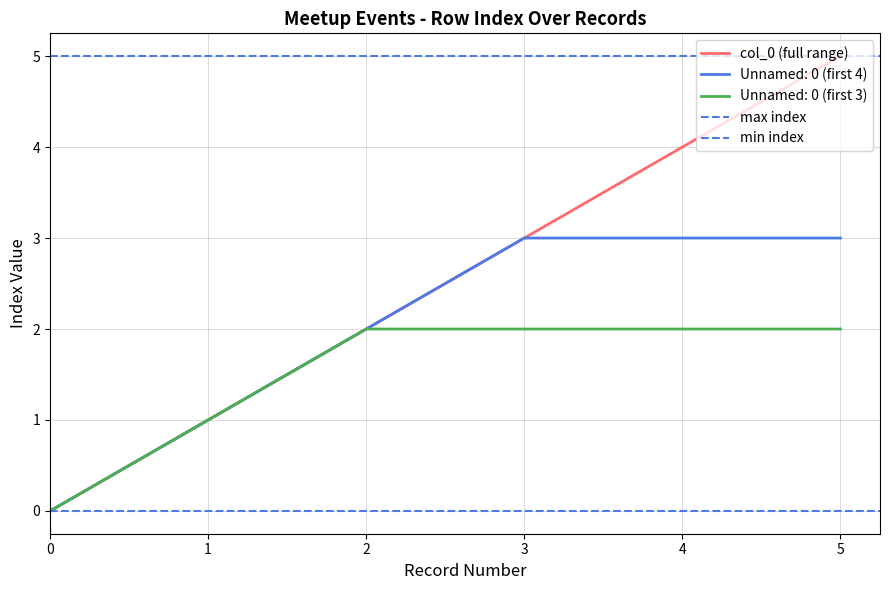

True or false: the data has more than 2 interior local peaks.

False